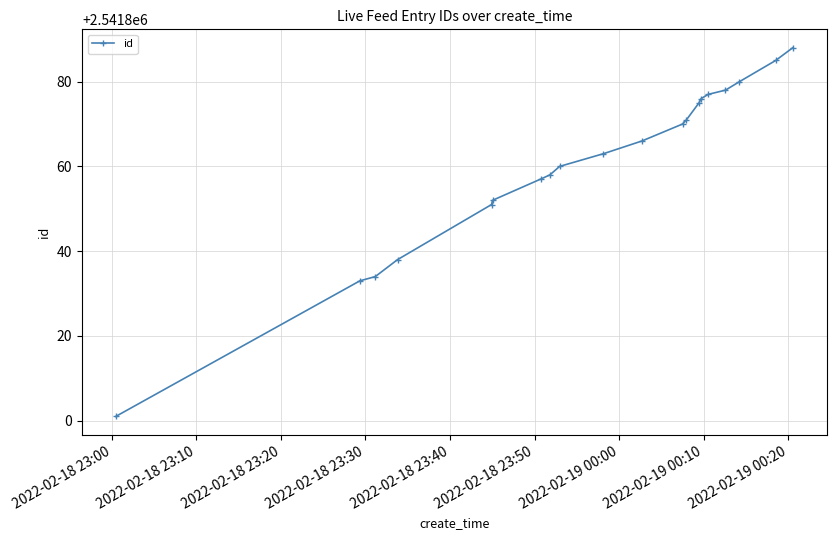

What is the maximum value shown in the chart?

2541888